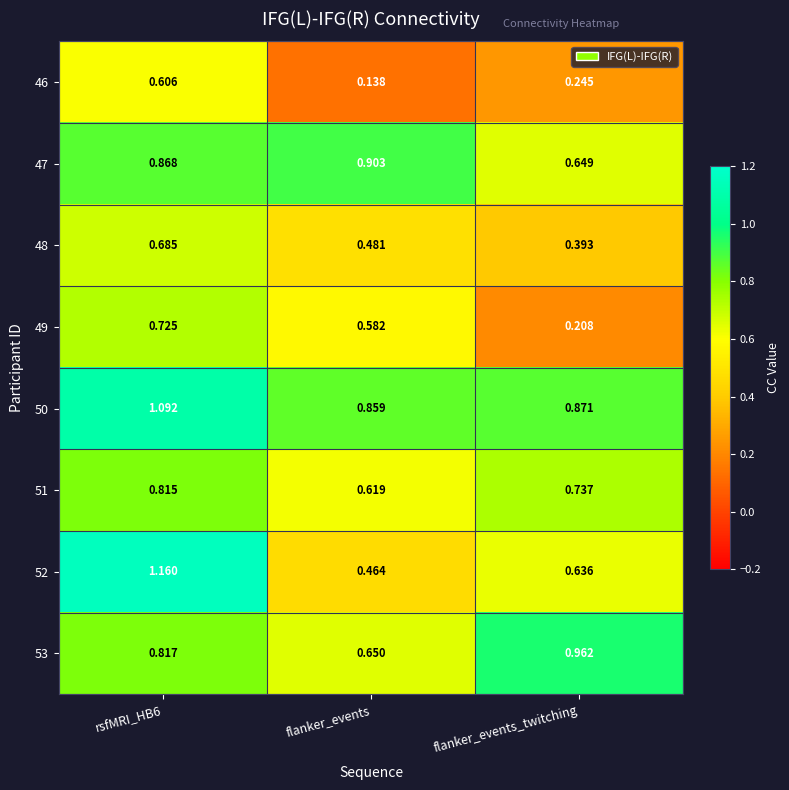

Is the value of 47 at rsfMRI_HB6 greater than the value of 50 at flanker_events_twitching?

No